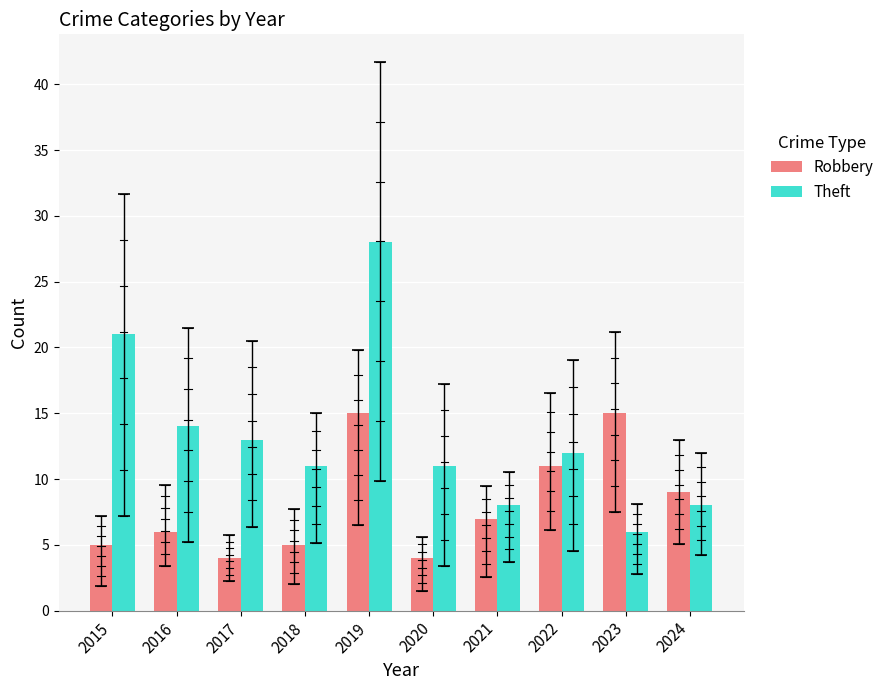

Is the value of Theft at 2016 greater than the value of Robbery at 2016?

Yes